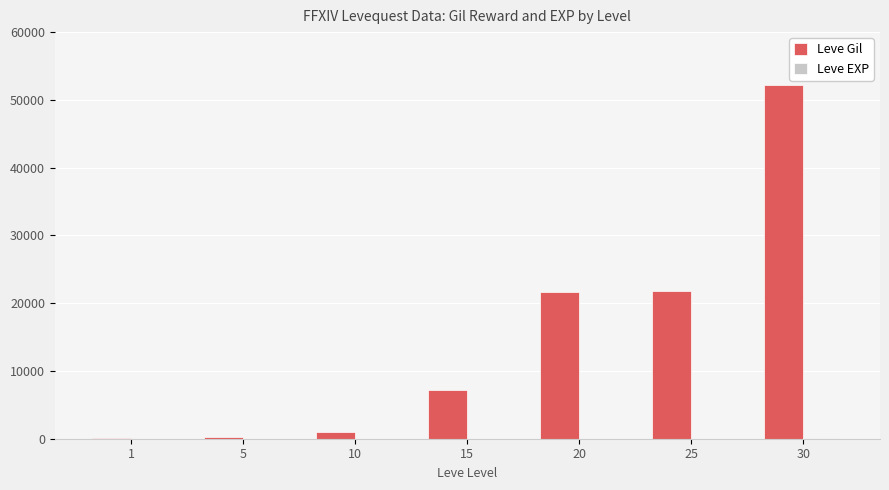

Count the number of categories in the chart.

7